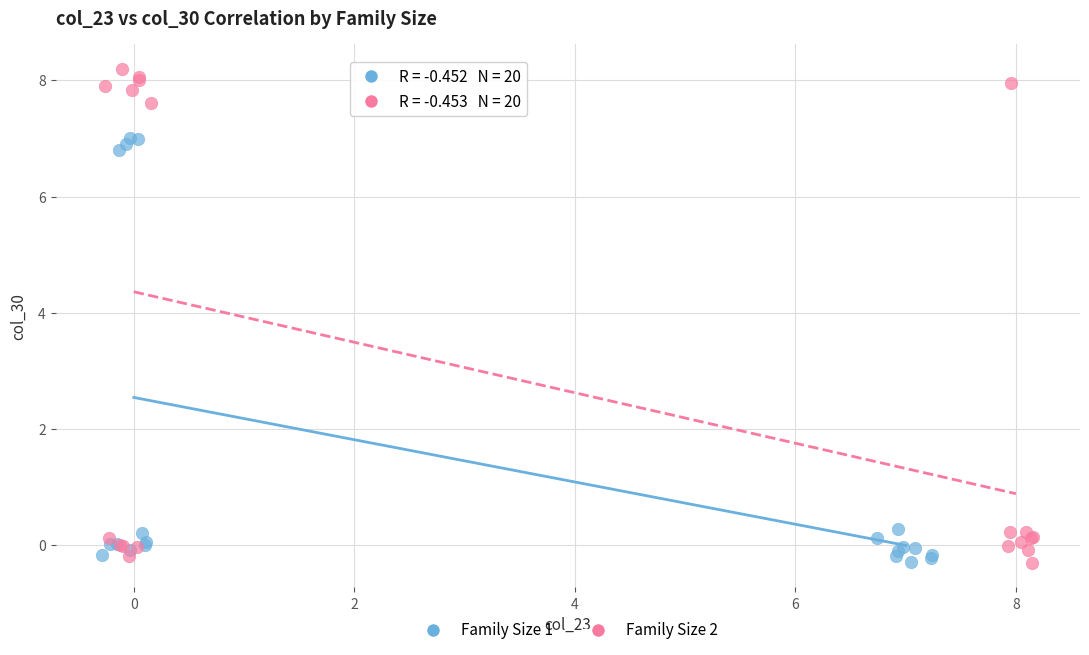

Which series contains the highest Y value?

Family Size 2